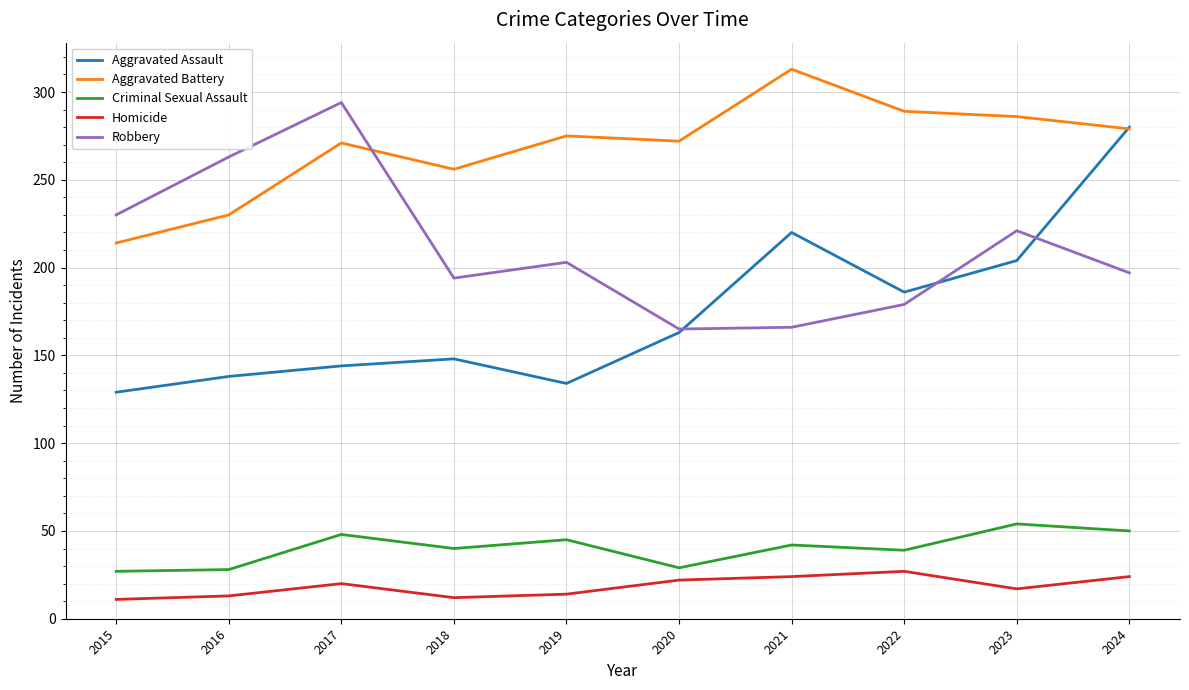

The Criminal Sexual Assault series shows 65 at 2021. True or false?

False